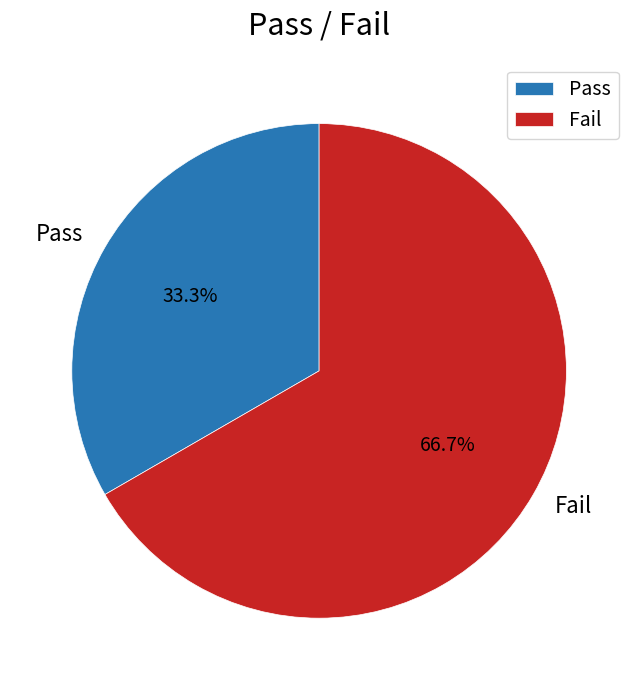

Combined, what portion of the pie is Fail and Pass?

100.0%